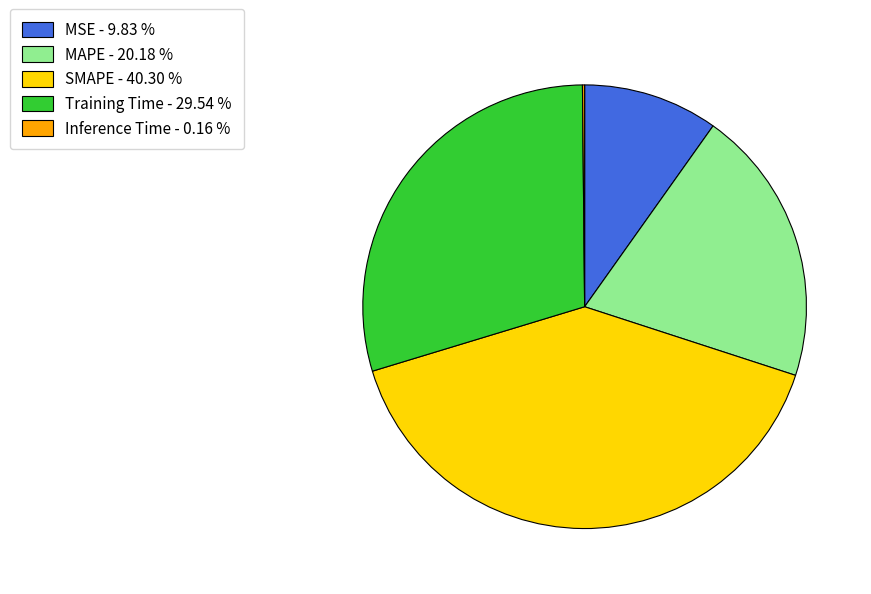

Is SMAPE the majority of the pie?

No